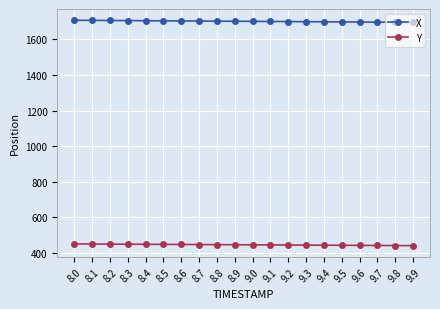

What is the approximate value of X at 8.9?

1702.7